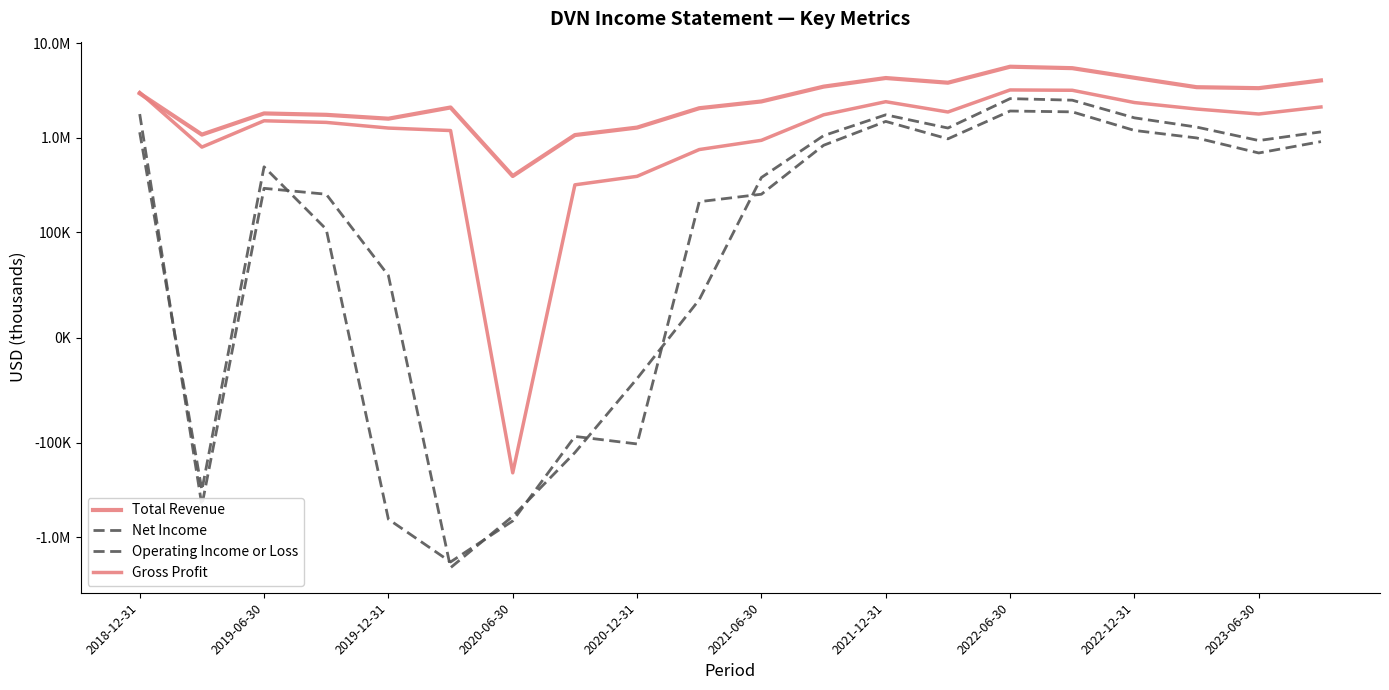

At which label does Total Revenue first exceed 2939000?

11